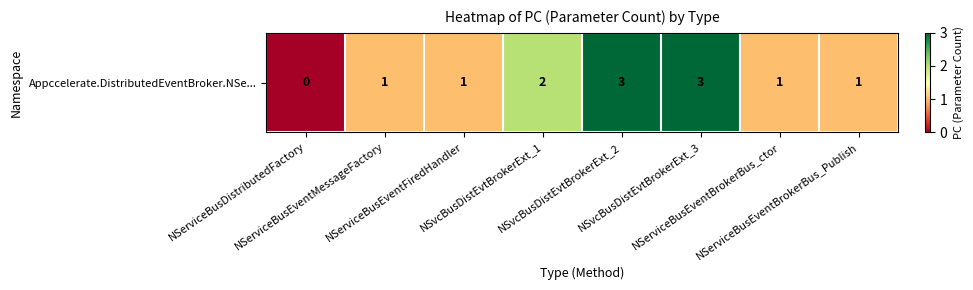

What is the change in value from NServiceBusDistributedFactory to NSvcBusDistEvtBrokerExt_1?

+2